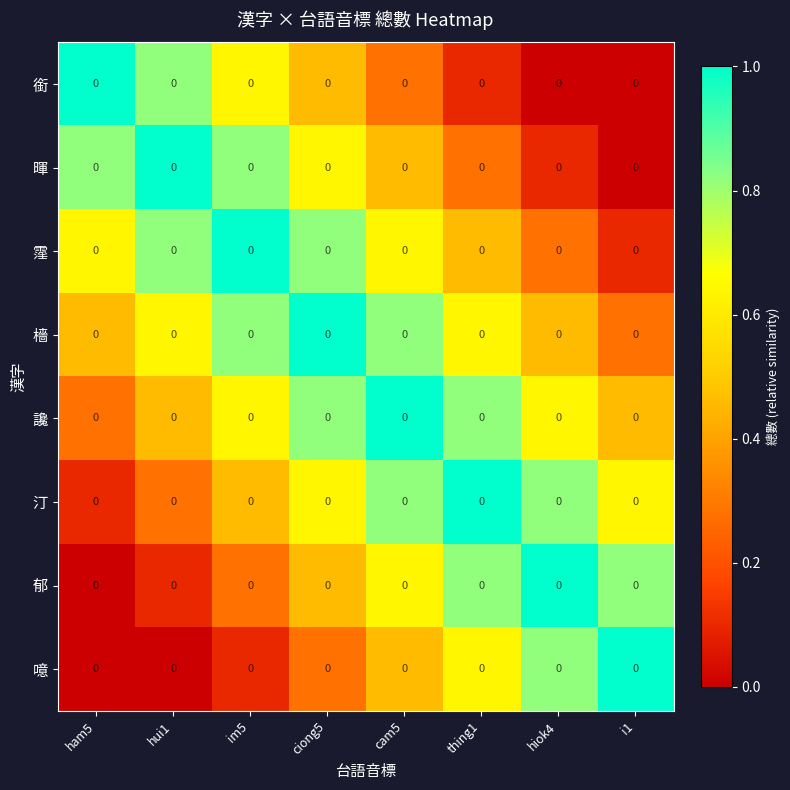

Which category has the lowest value in the 郁 series?

ham5